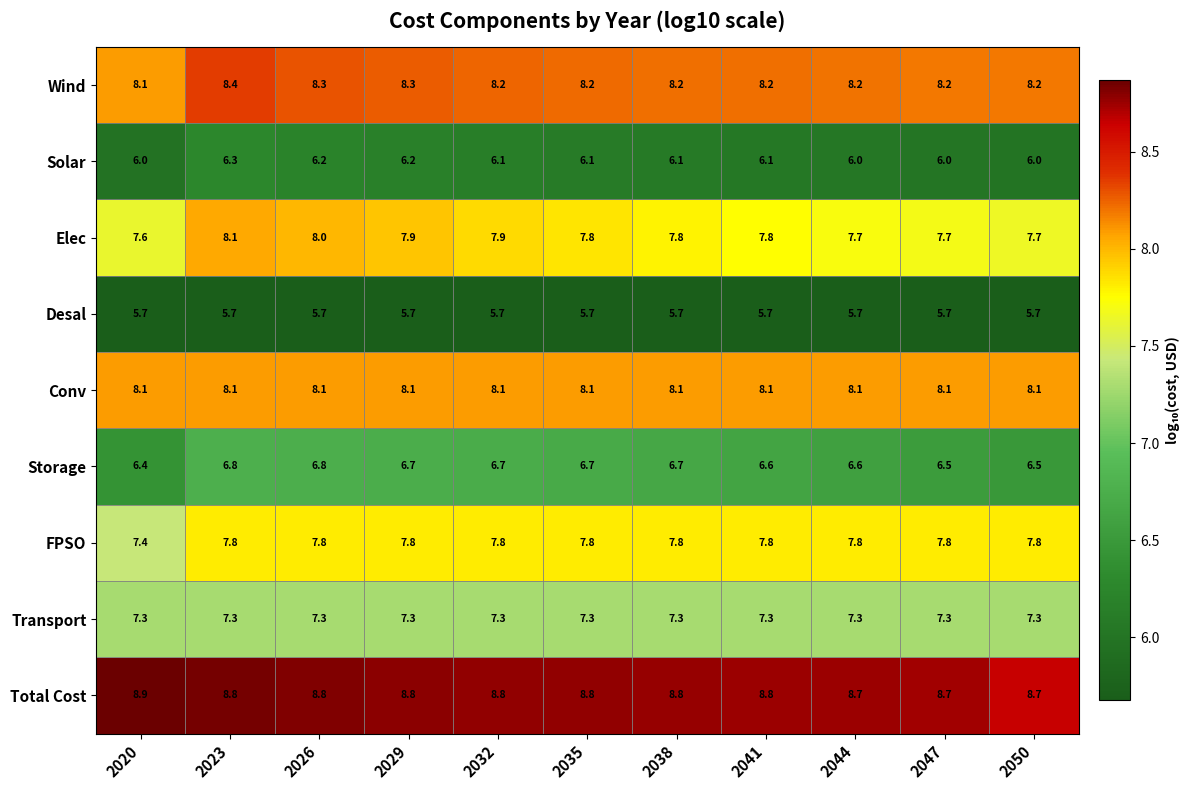

At 2047, list the series in order from largest to smallest.

Total Cost, Wind, Conv, FPSO, Elec, Transport, Storage, Solar, Desal